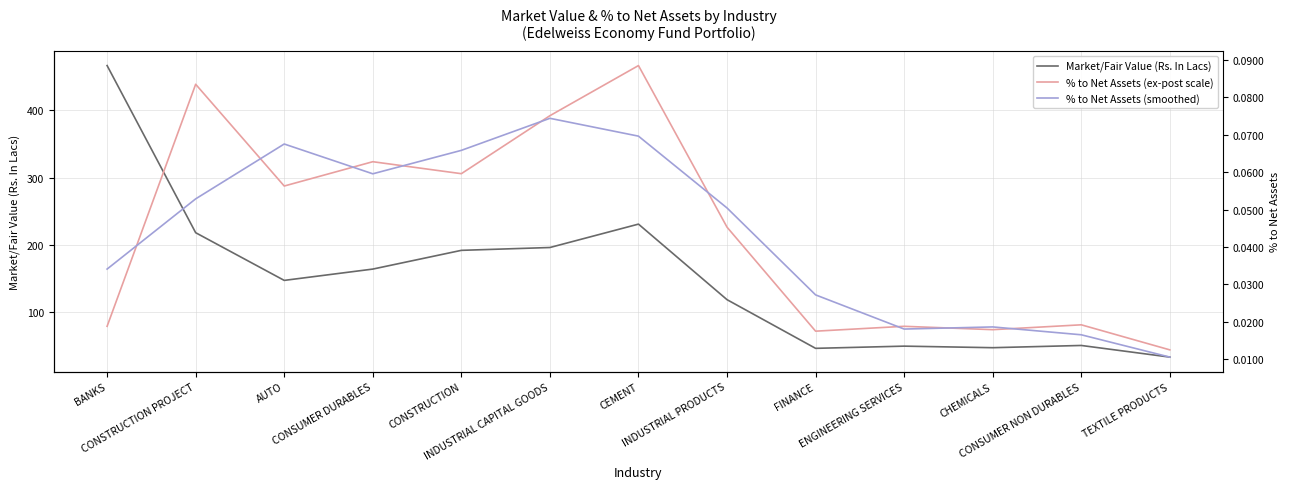

What are all the series names shown in the legend?

Market/Fair Value (Rs. In Lacs), % to Net Assets (ex-post scale), % to Net Assets (smoothed)